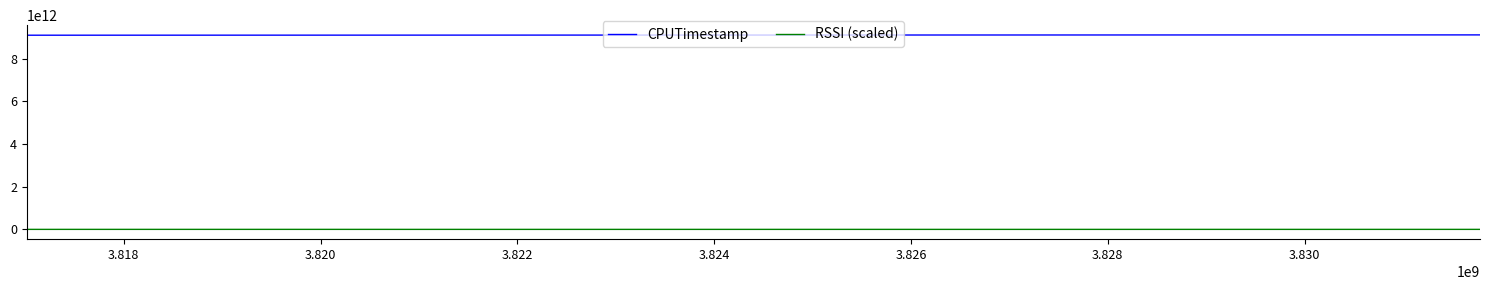

Which series has the largest total across all categories?

CPUTimestamp